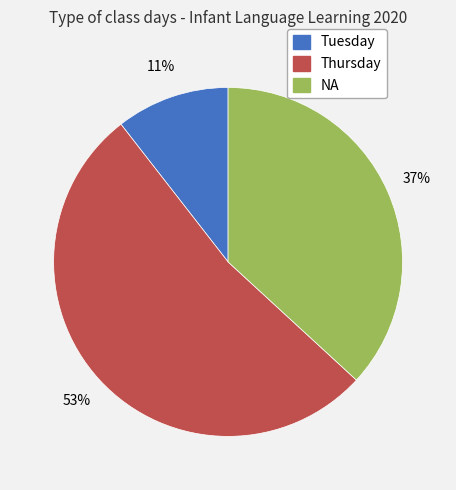

Do Thursday and Tuesday together represent more than half of the pie?

Yes